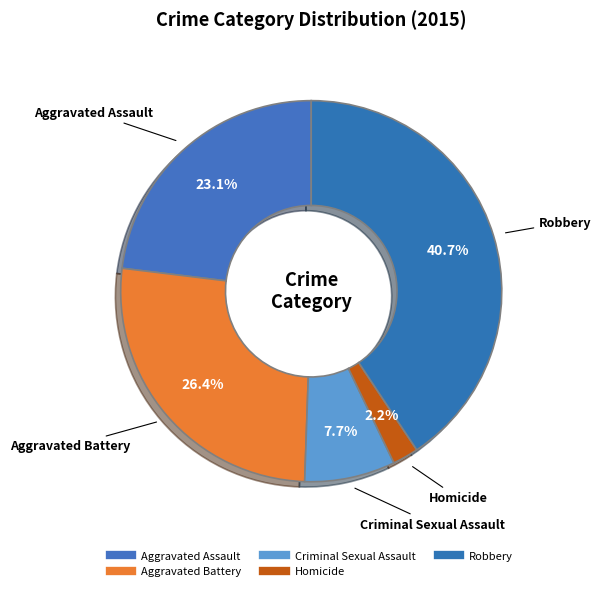

What portion of the pie excludes Aggravated Assault?

76.9%